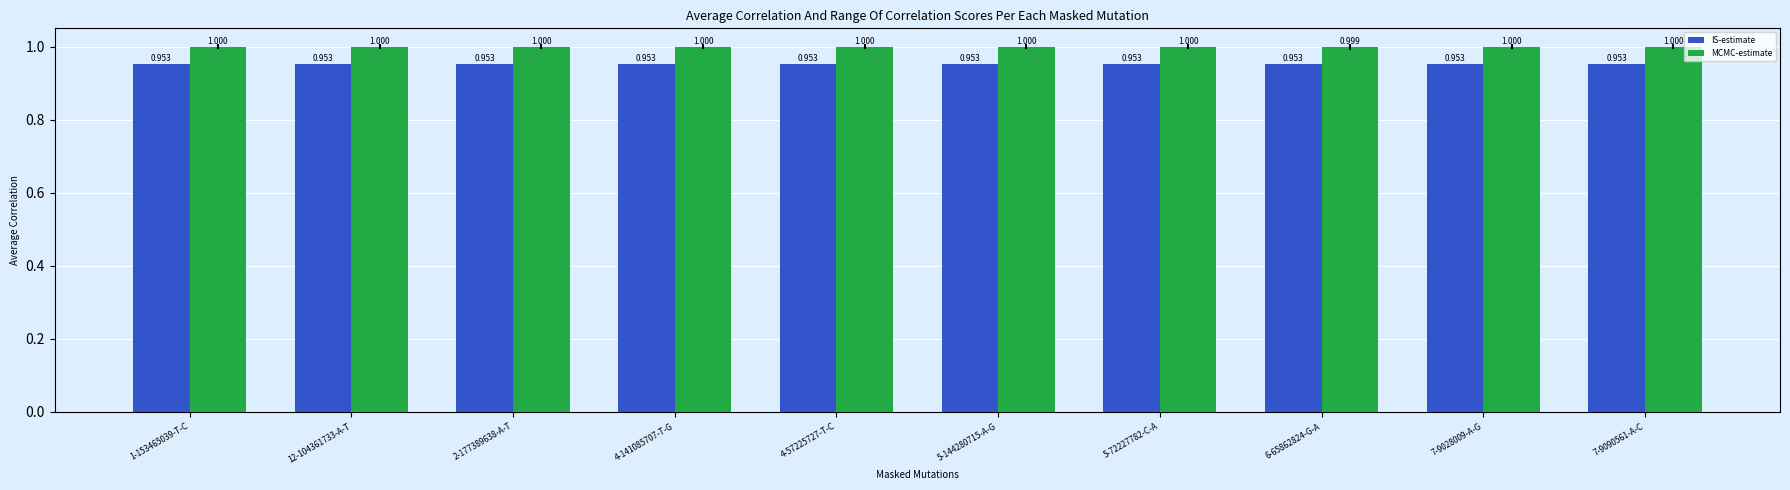

What value does the IS-estimate series have at 4-141085707-T-G?

1.0